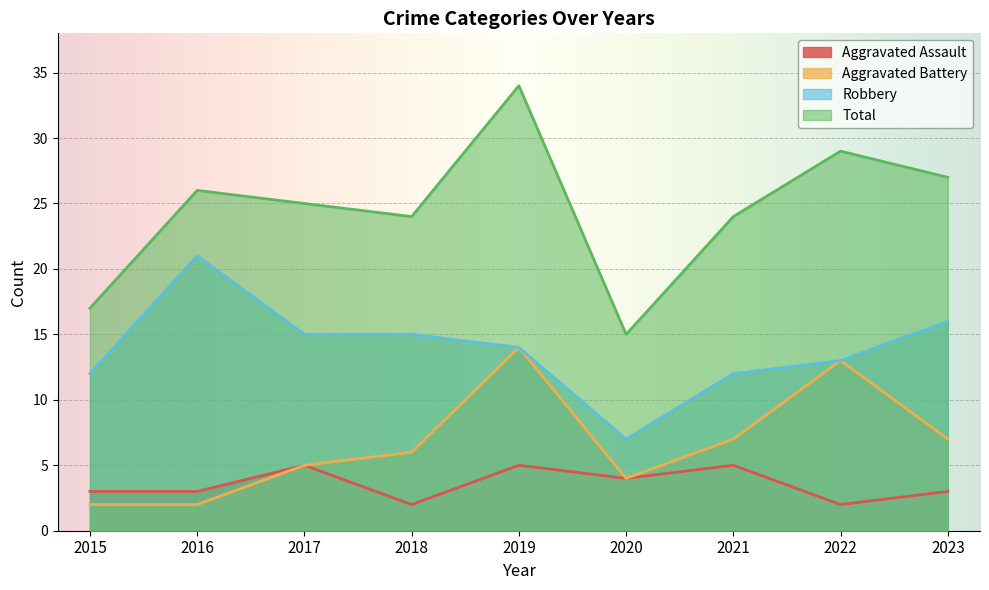

At which category does Robbery reach its first local valley?

2020